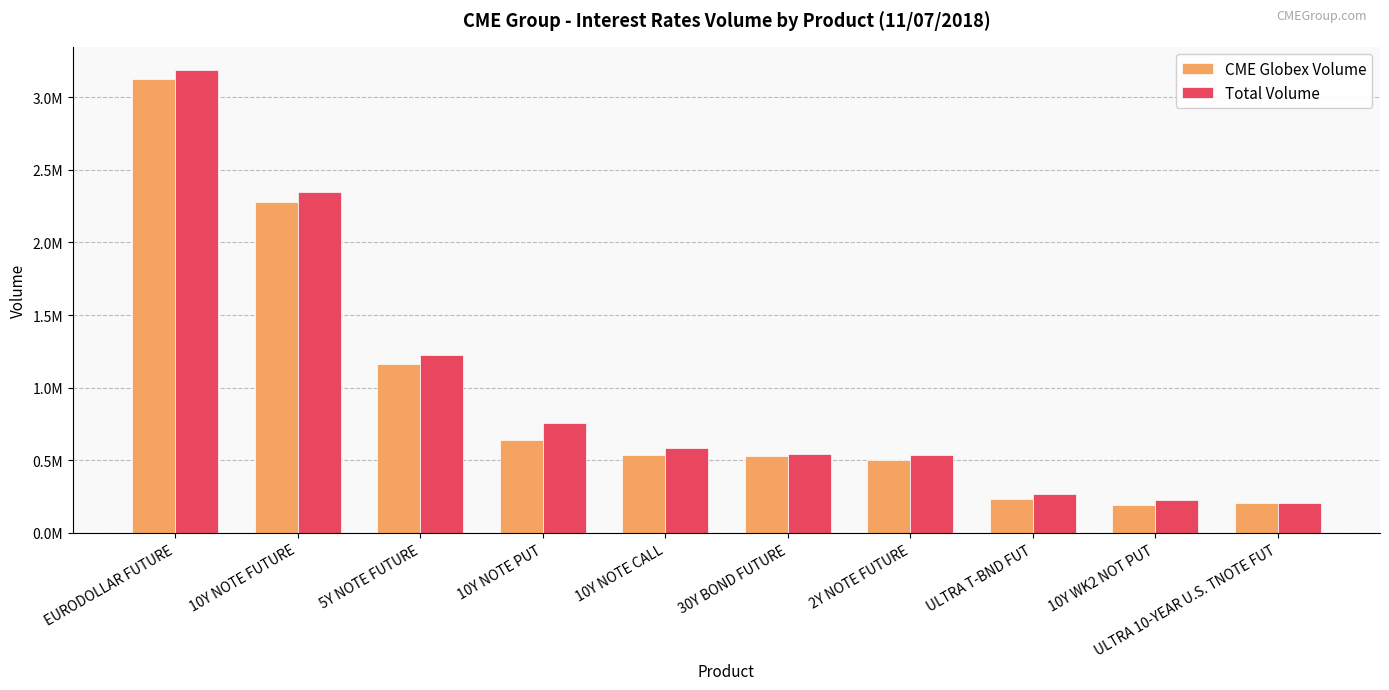

The CME Globex Volume series shows 532101 at 30Y BOND FUTURE. True or false?

True